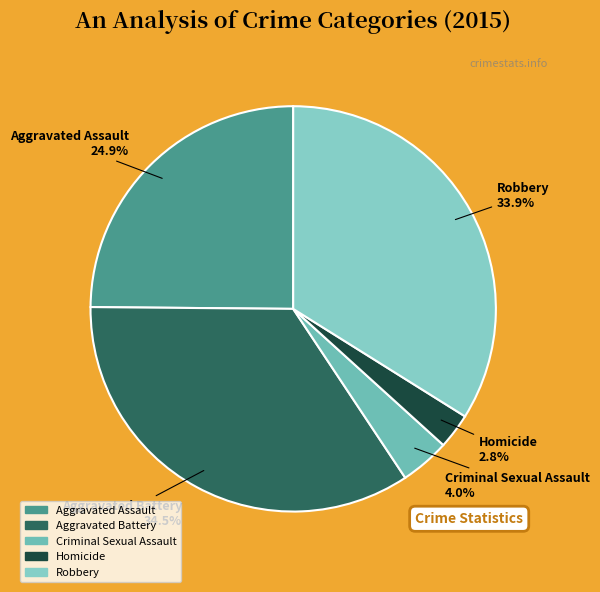

Is there a majority slice in this chart?

No